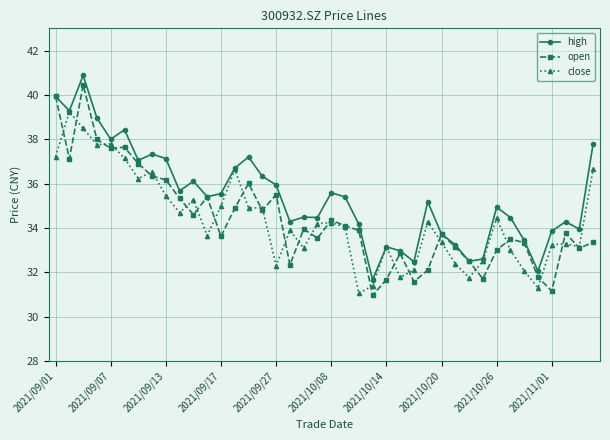

Which series has the widest spread of values?

open